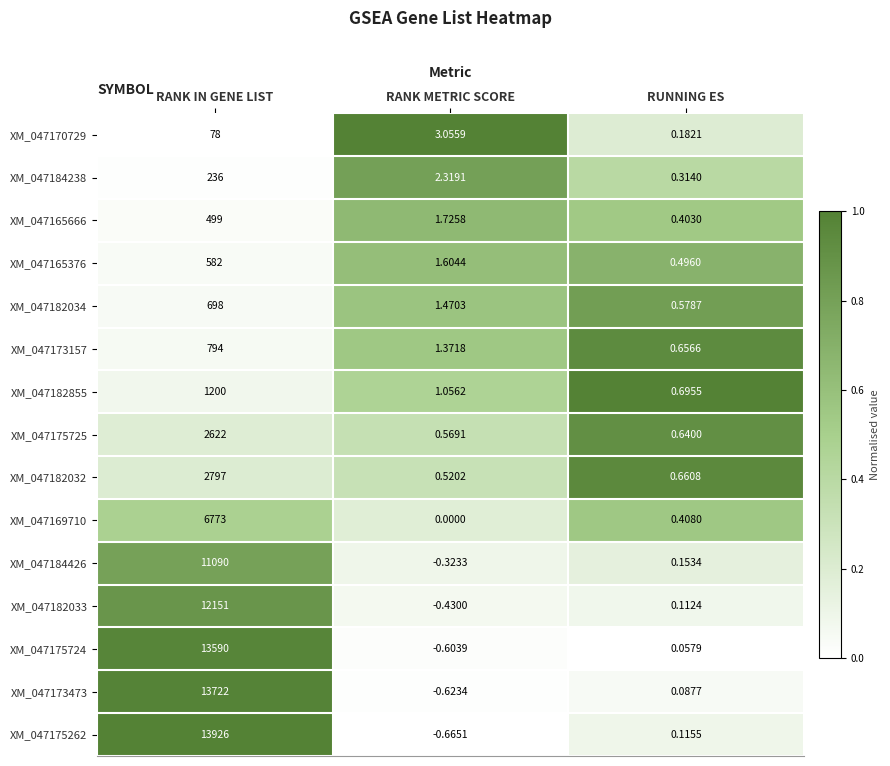

At which category is the sum across all series the highest?

RANK IN GENE LIST